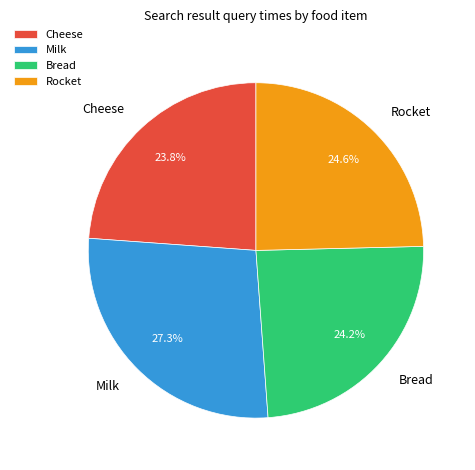

Count the number of slices in the pie.

4